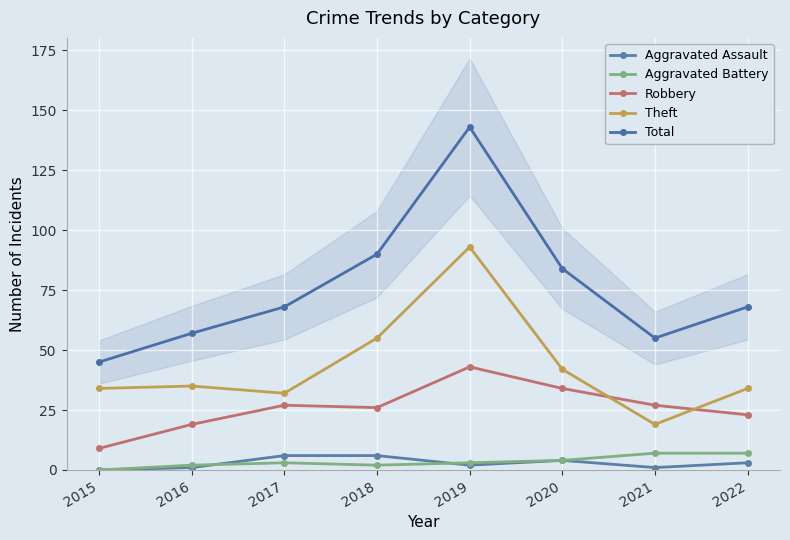

At which category is the sum across all series the highest?

2019